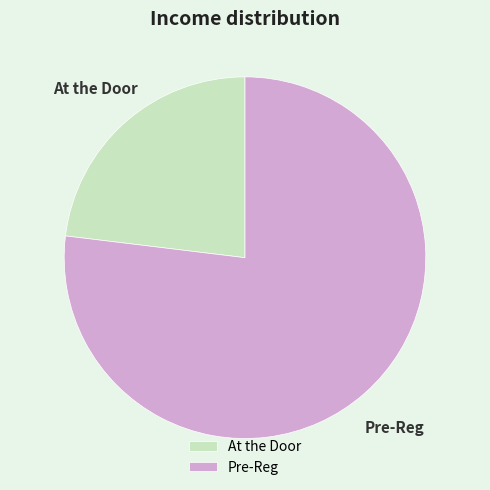

Do Pre-Reg and At the Door together represent more than half of the pie?

Yes